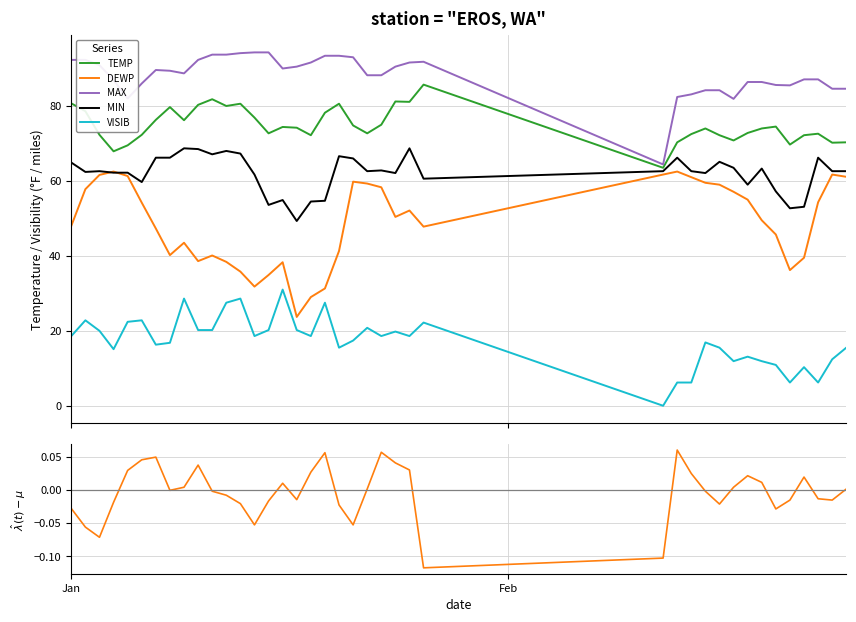

What is the lowest value of the TEMP series?

63.5